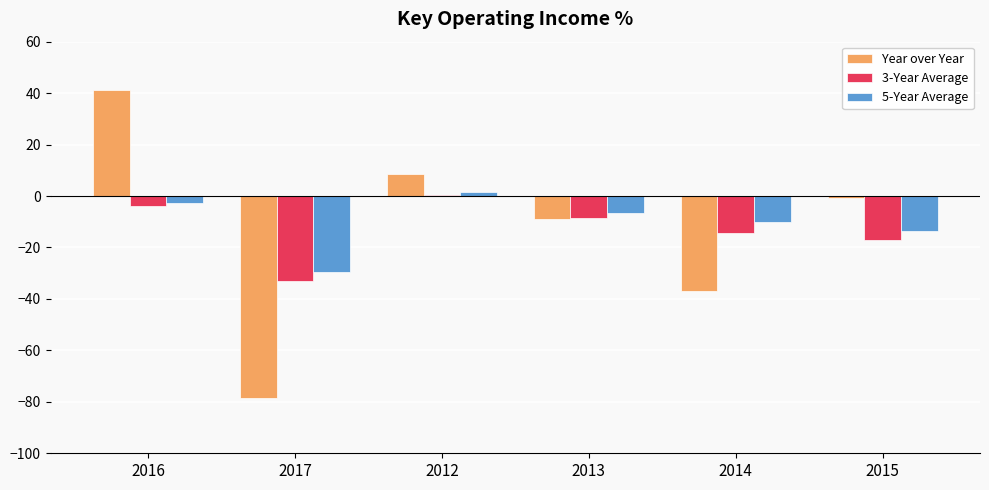

At which category is the sum across all series the highest?

2016